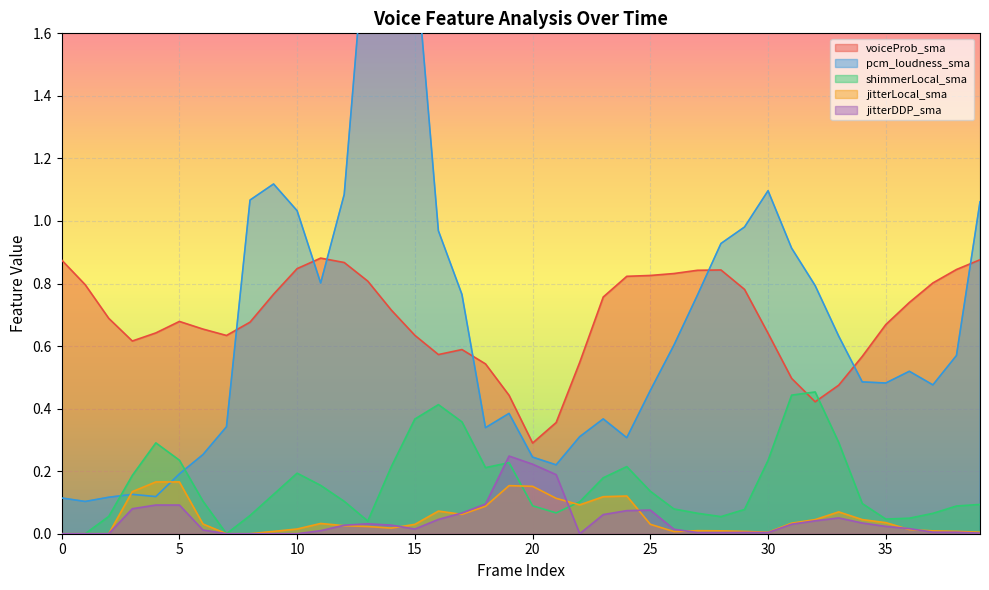

What is the value of the voiceProb_sma point at the 12th from the left?

0.9